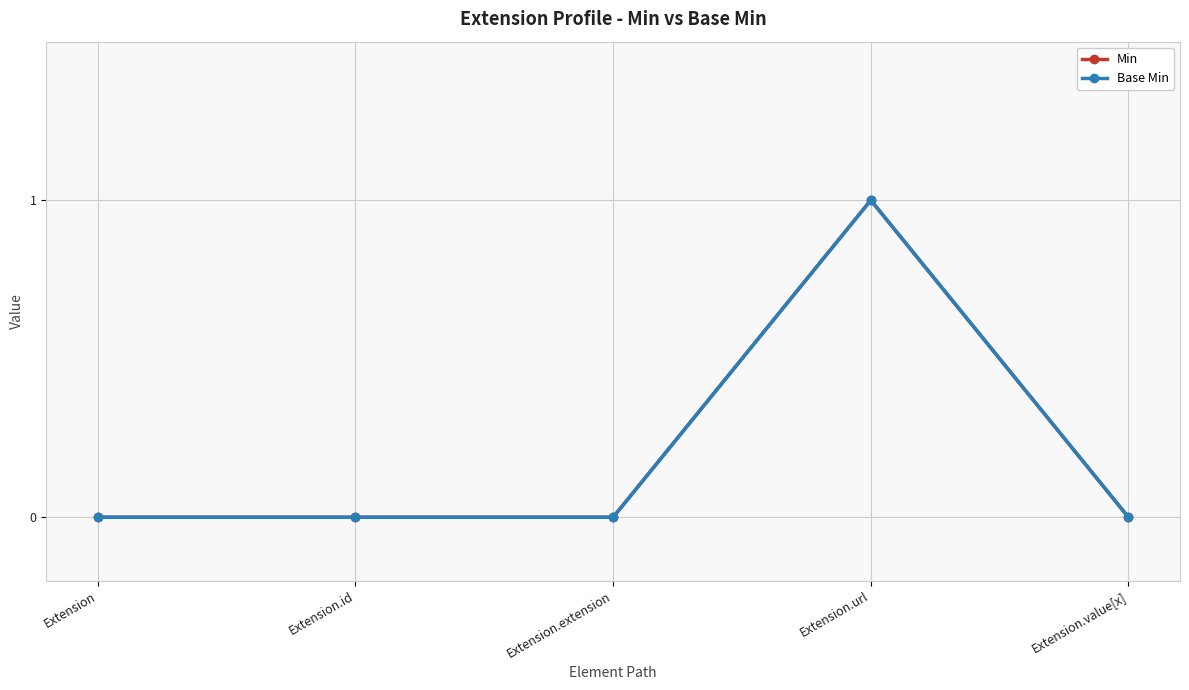

Is this an area chart (filled region under the line)?

No